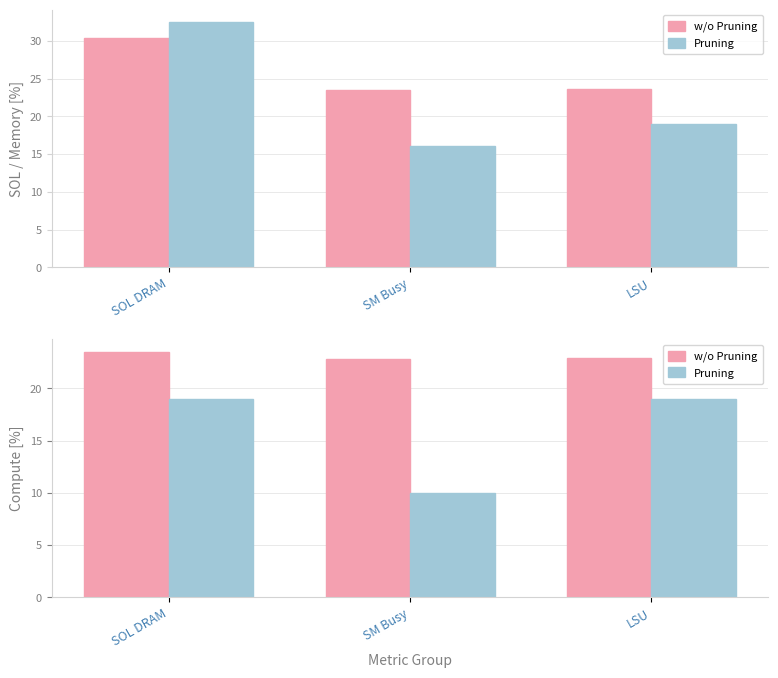

What are all the series names shown in the legend?

w/o Pruning, Pruning